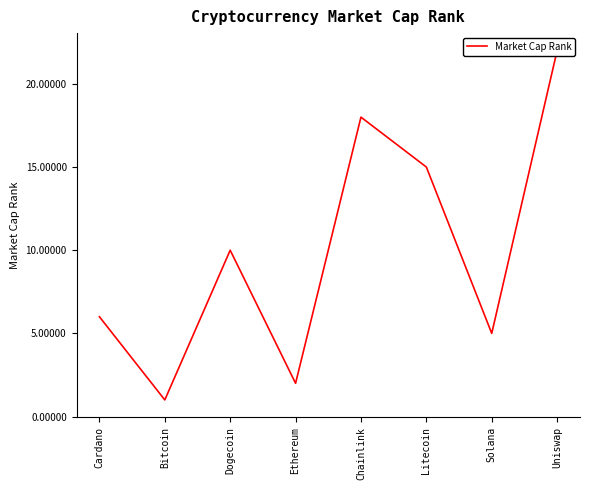

At which category does the data reach its first local valley?

Bitcoin